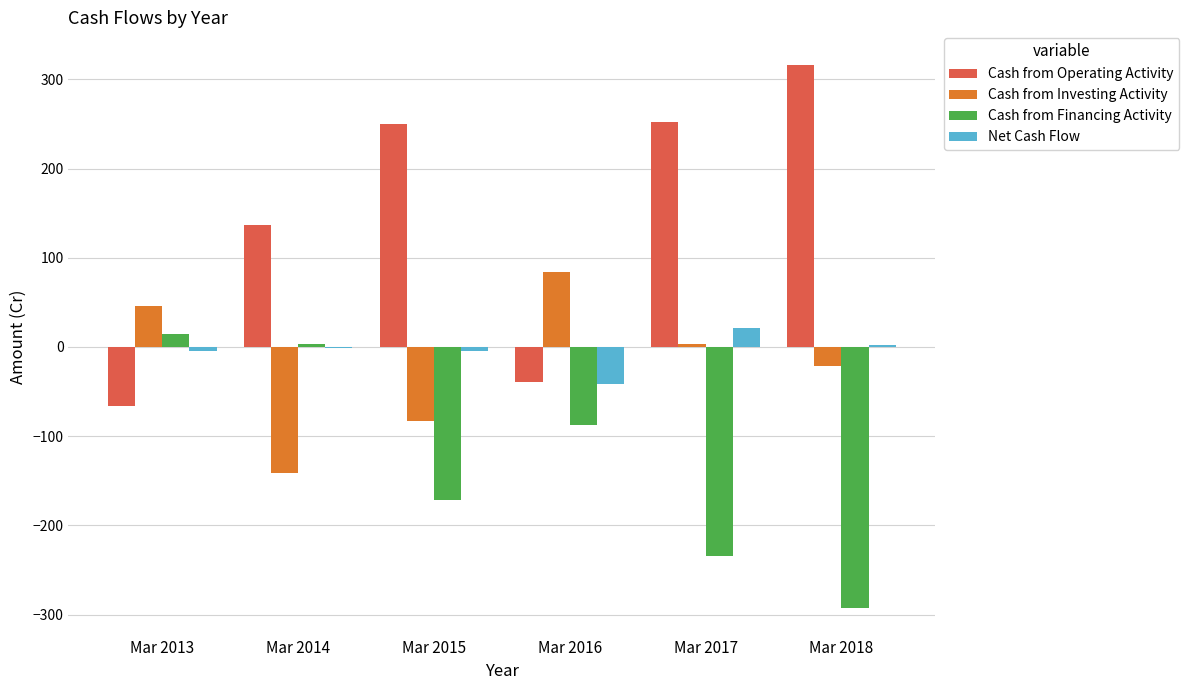

Count the number of categories in the chart.

6